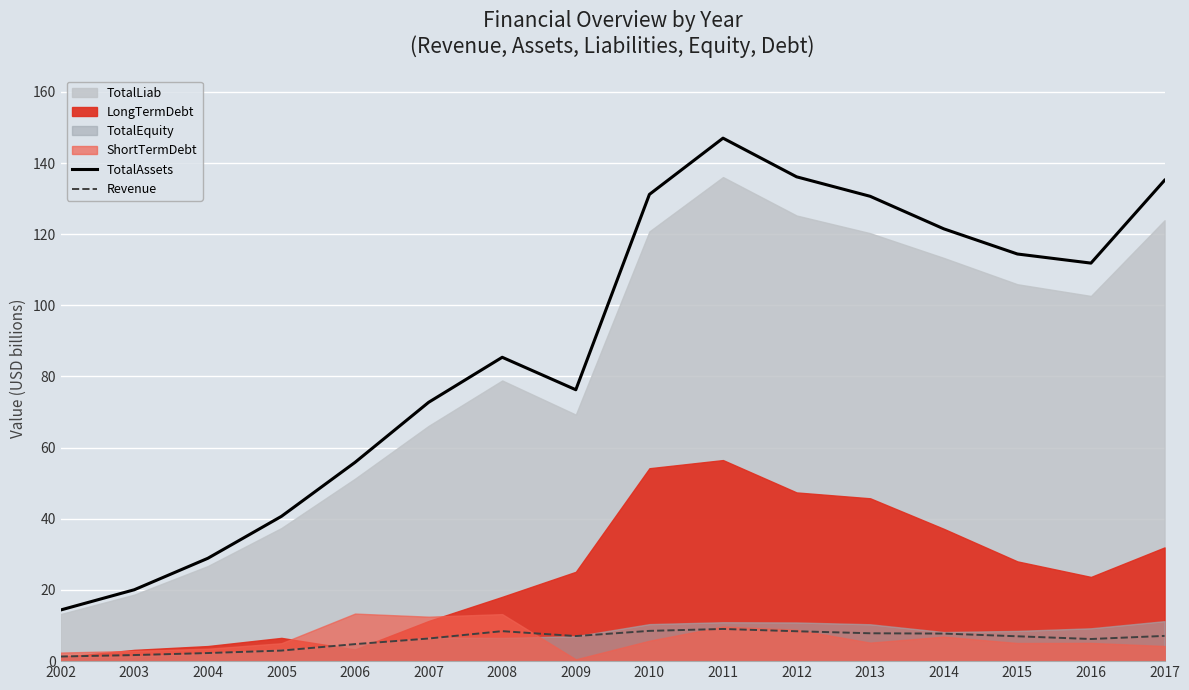

Which series has the widest spread of values?

TotalAssets